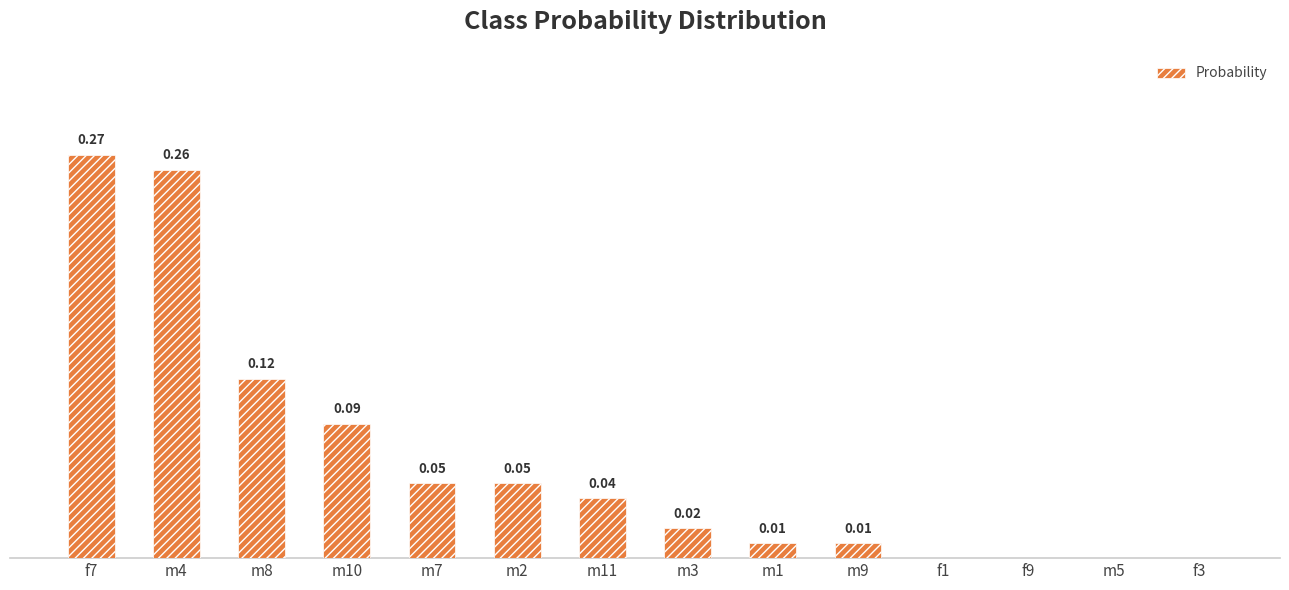

Between f3 and m7, which is larger?

m7